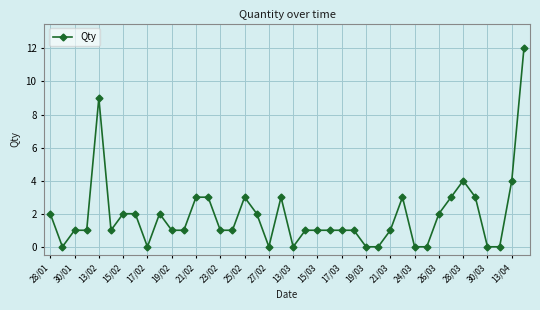

What is the maximum value shown in the chart?

12